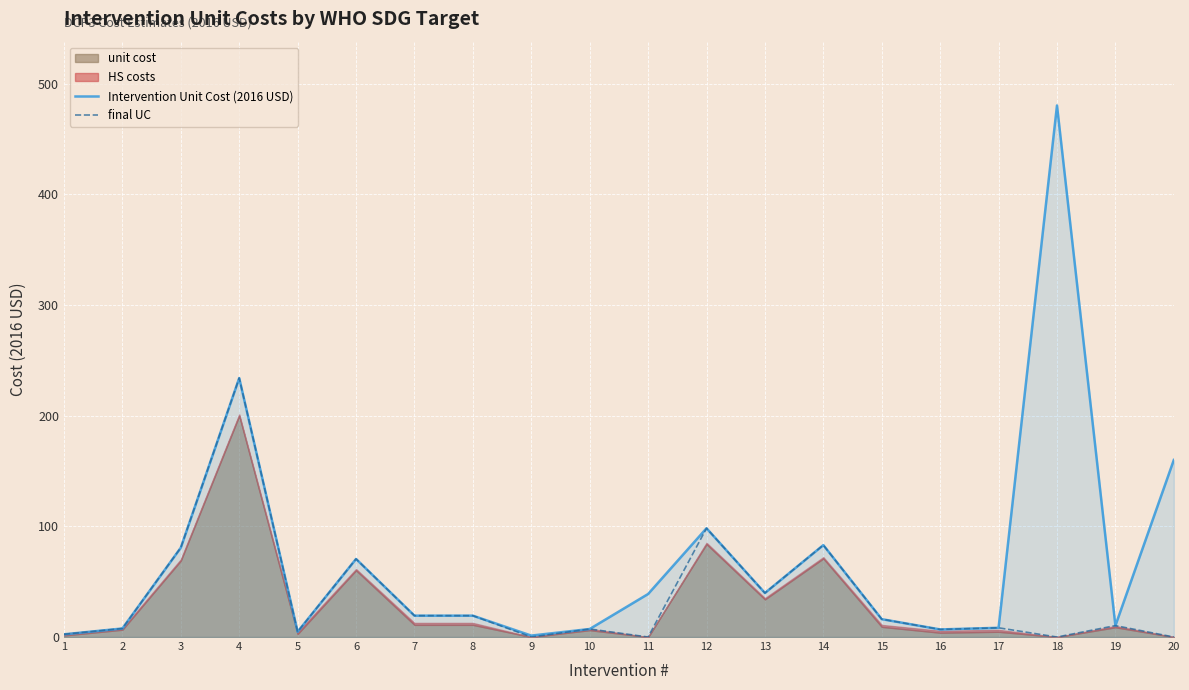

Is it true that Intervention Unit Cost (2016 USD) equals 2.4 at 16?

False